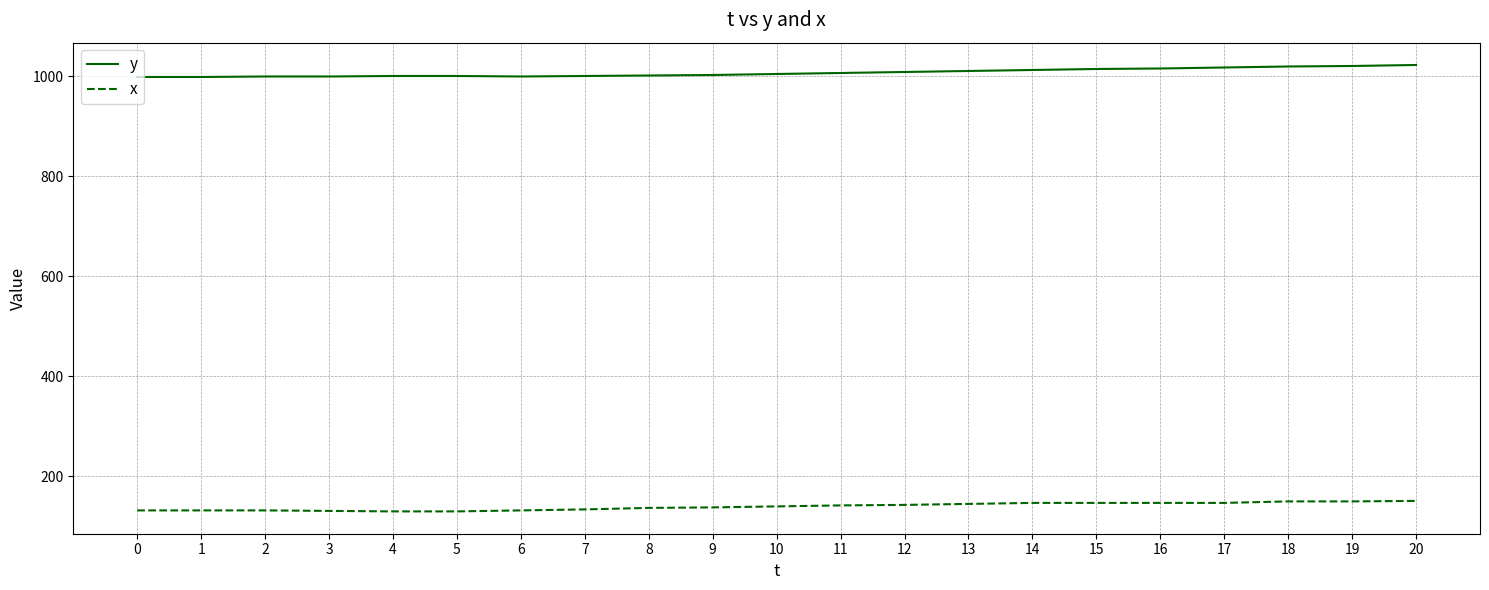

Which series has the largest total across all categories?

y